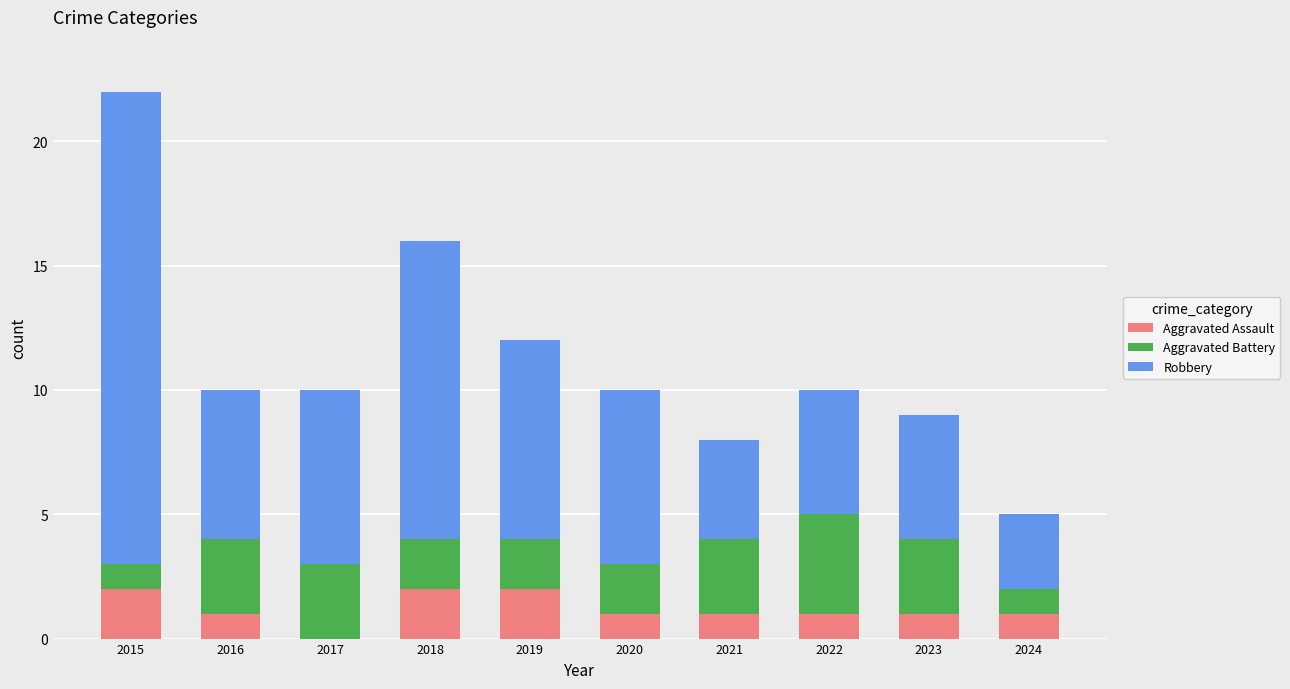

Reading left to right, what are the values for Aggravated Assault?

2015=2	2016=1	2017=0	2018=2	2019=2	2020=1	2021=1	2022=1	2023=1	2024=1